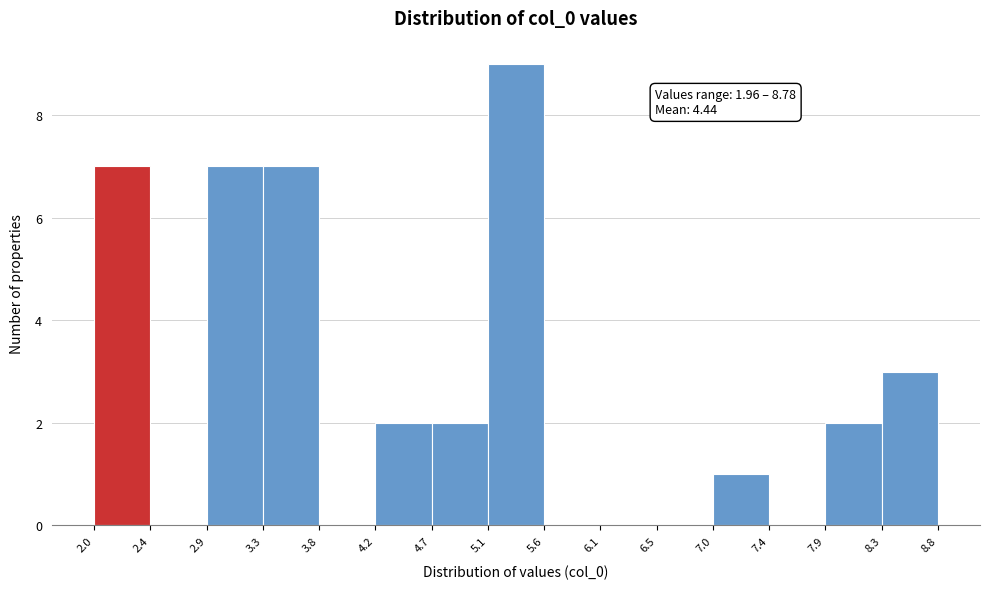

Which range on the x-axis has the tallest bar?

5.1 to 5.6